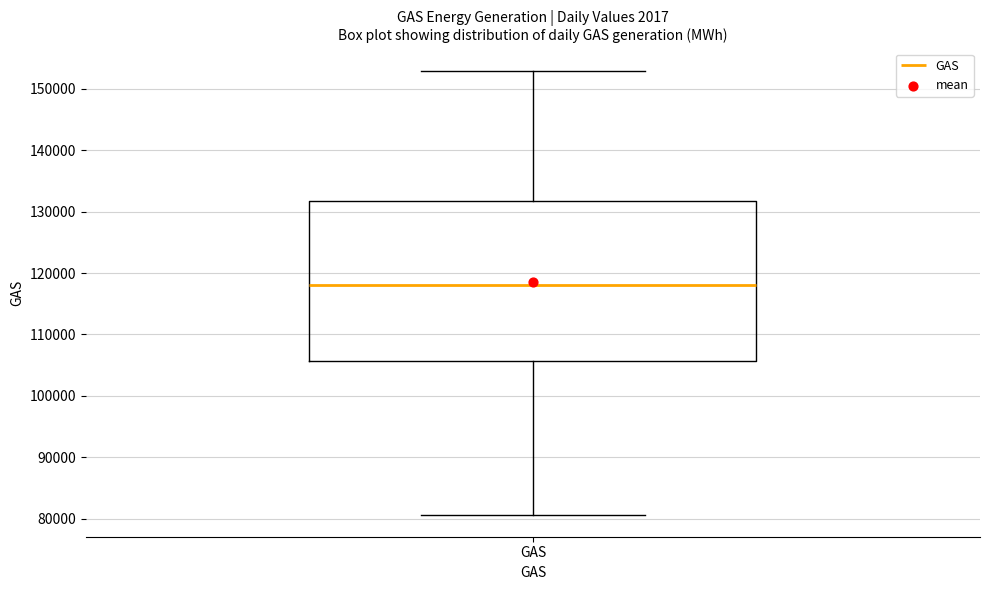

Read this box plot against the y-axis: the position of the median line, the range covered by the box, and the ends of both whiskers. The values are not printed on the chart, so give them approximately, as read against the axis.

median 118000, box 106000 to 132000, whiskers 81000 to 153000